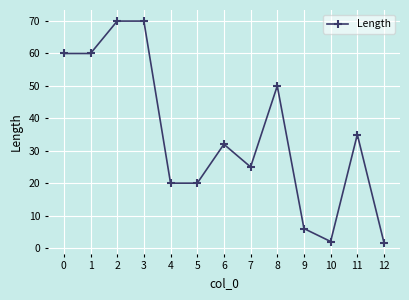

How many lines are shown in the chart?

1